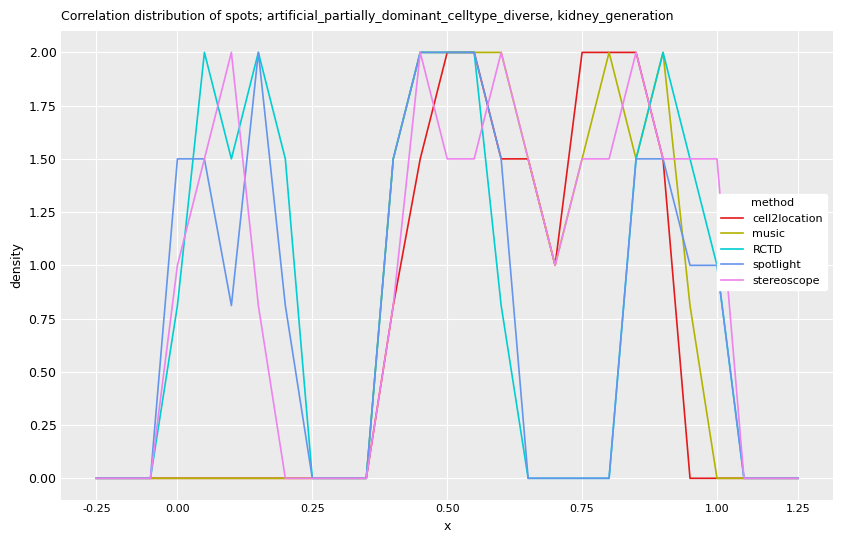

What is the maximum value shown in the chart?

2.0